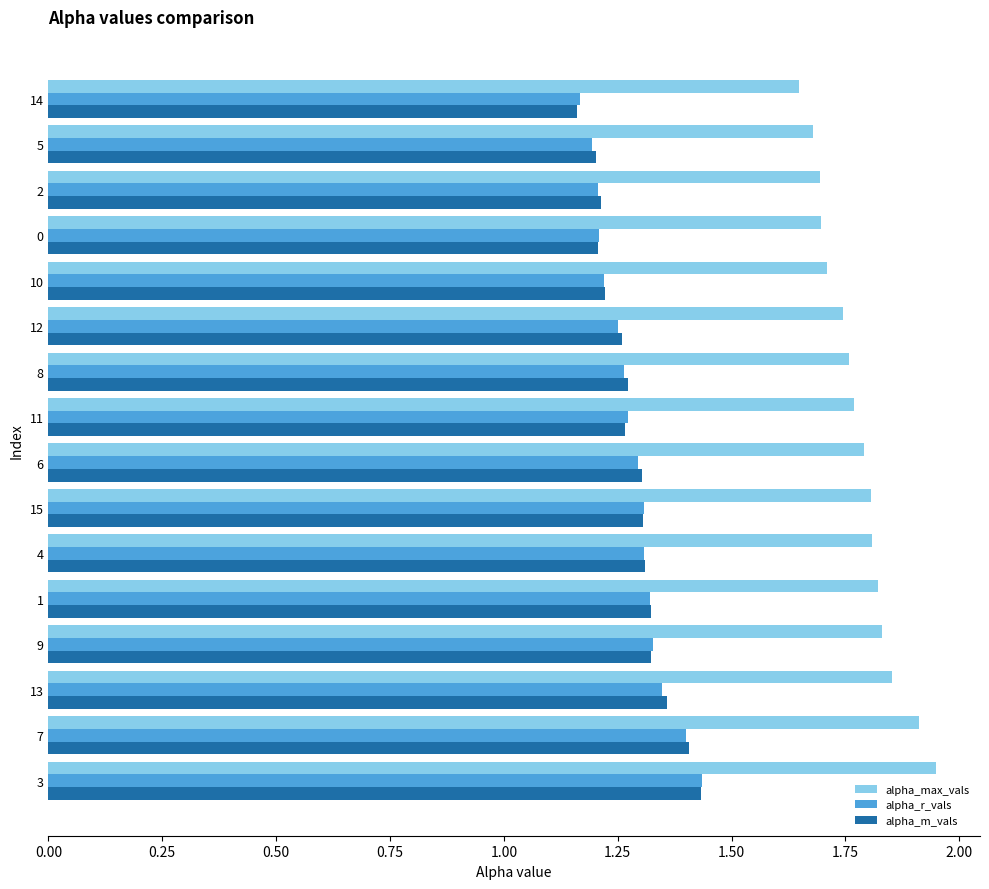

Is it true that alpha_r_vals equals 1.2 at 10?

True